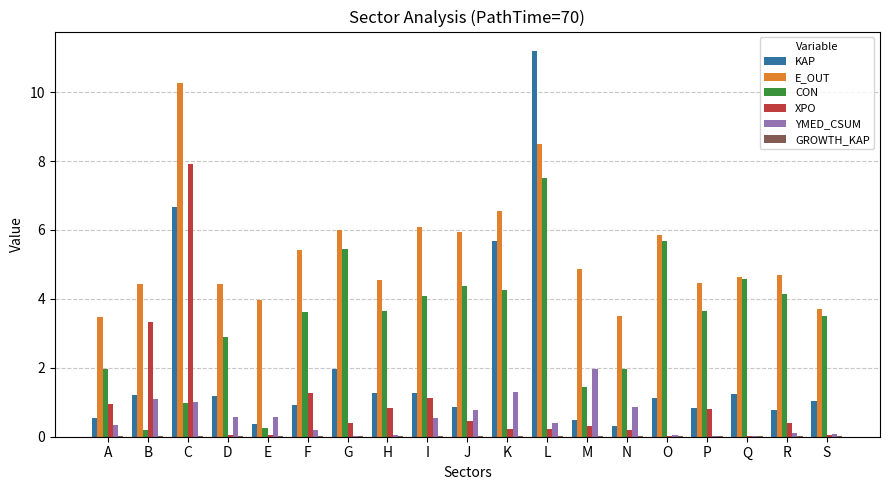

Which series has the largest total across all categories?

E_OUT